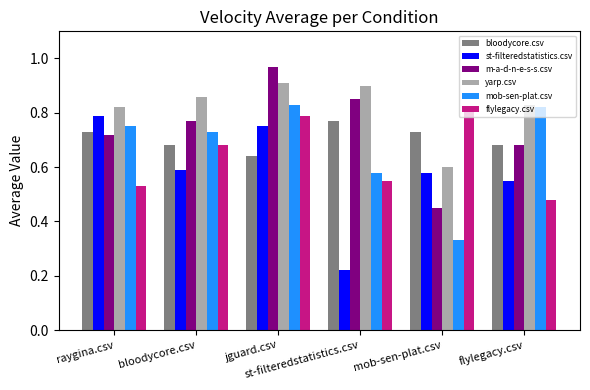

What is the sum of the bloodycore.csv values at jguard.csv and st-filteredstatistics.csv?

1.4